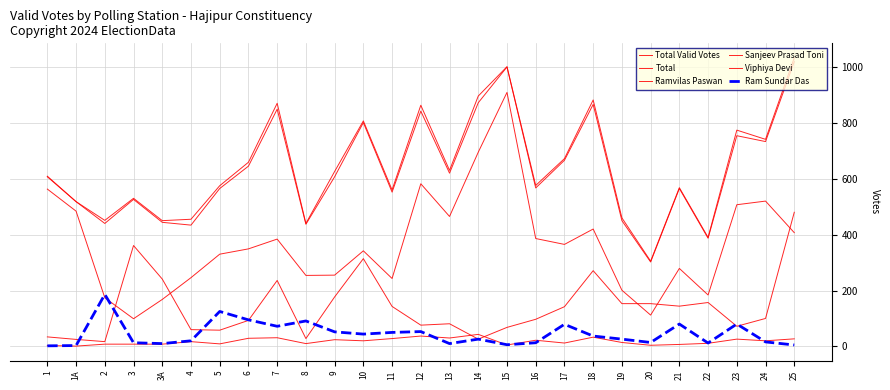

Does the chart have visible grid lines?

Yes